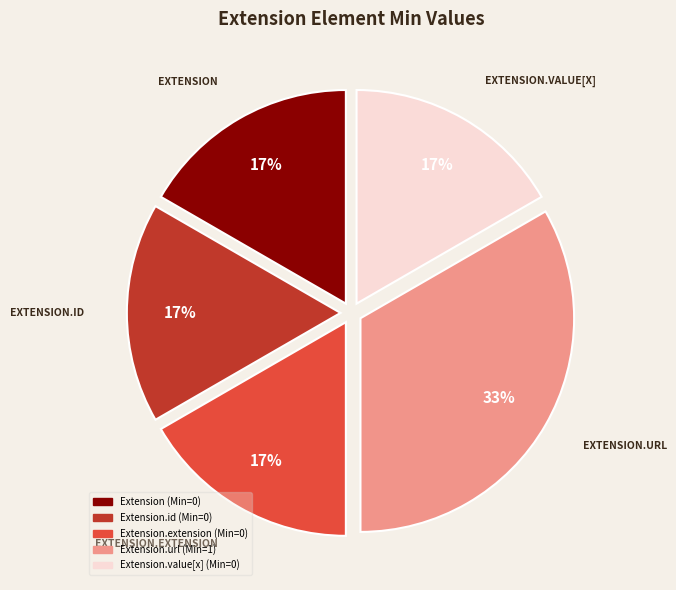

Is there any slice that represents more than half of the pie?

No